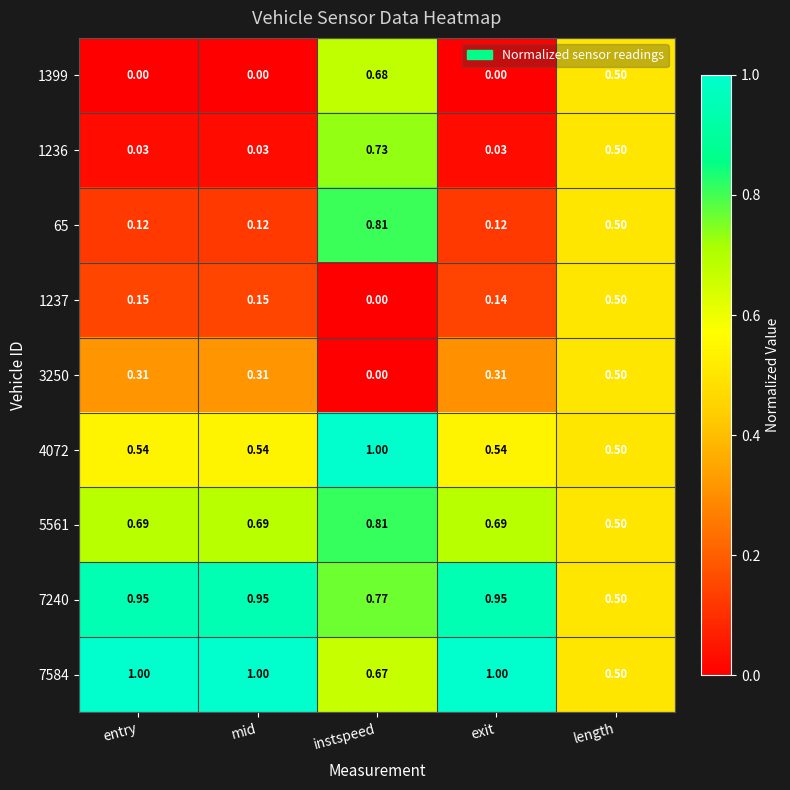

At which label is 7584 closest to 0?

length